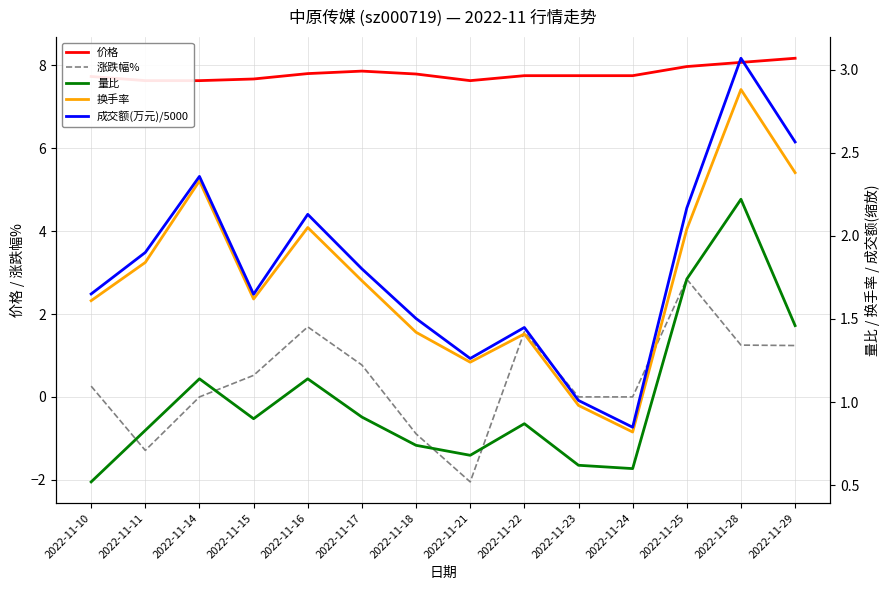

Rank the categories by 涨跌幅% value from highest to lowest.

2022-11-25, 2022-11-16, 2022-11-22, 2022-11-28, 2022-11-29, 2022-11-17, 2022-11-15, 2022-11-10, 2022-11-14, 2022-11-23, 2022-11-24, 2022-11-18, 2022-11-11, 2022-11-21